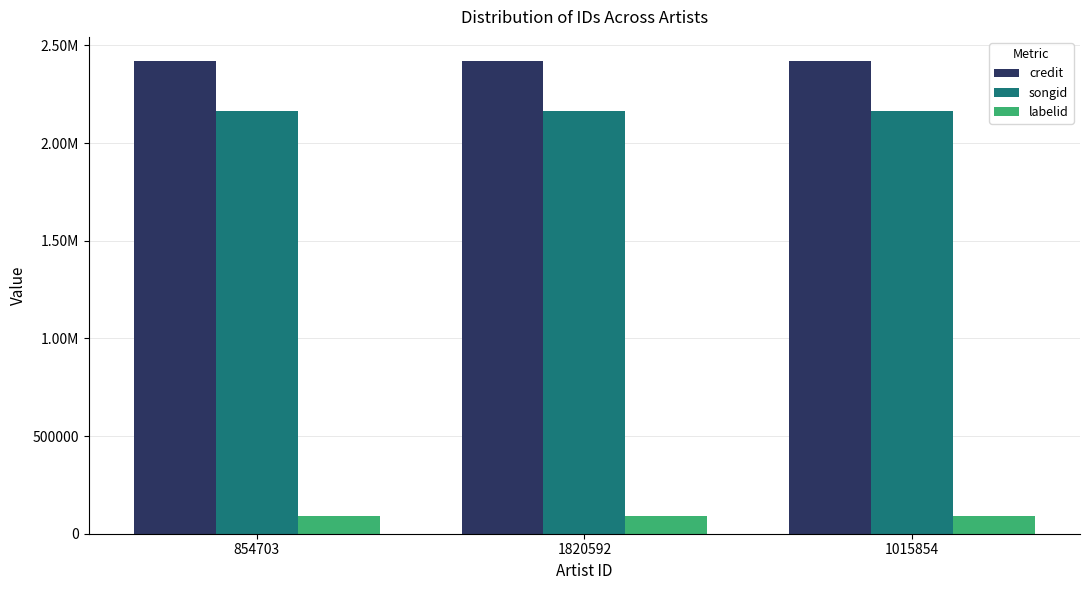

What is the greatest value displayed?

2422102